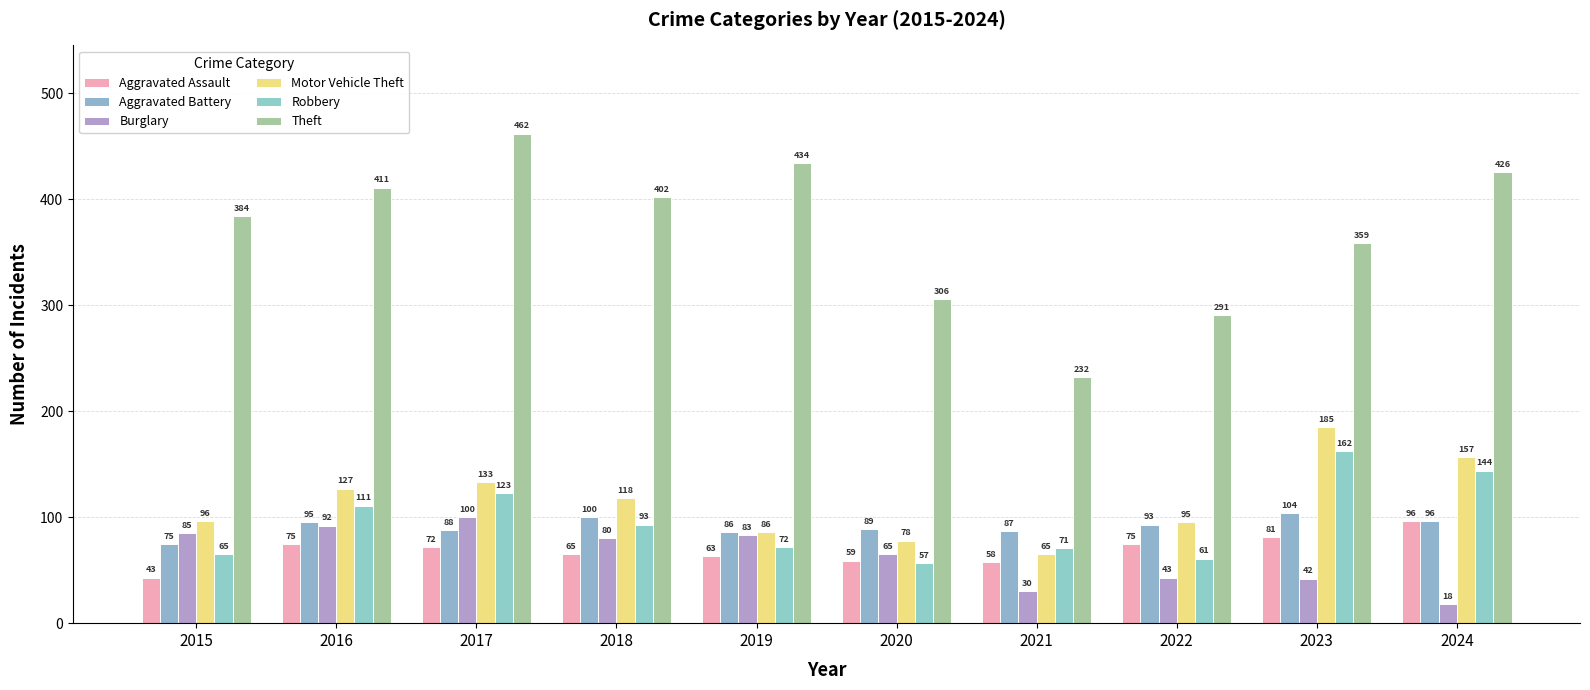

At how many categories does at least one series exceed 148?

10